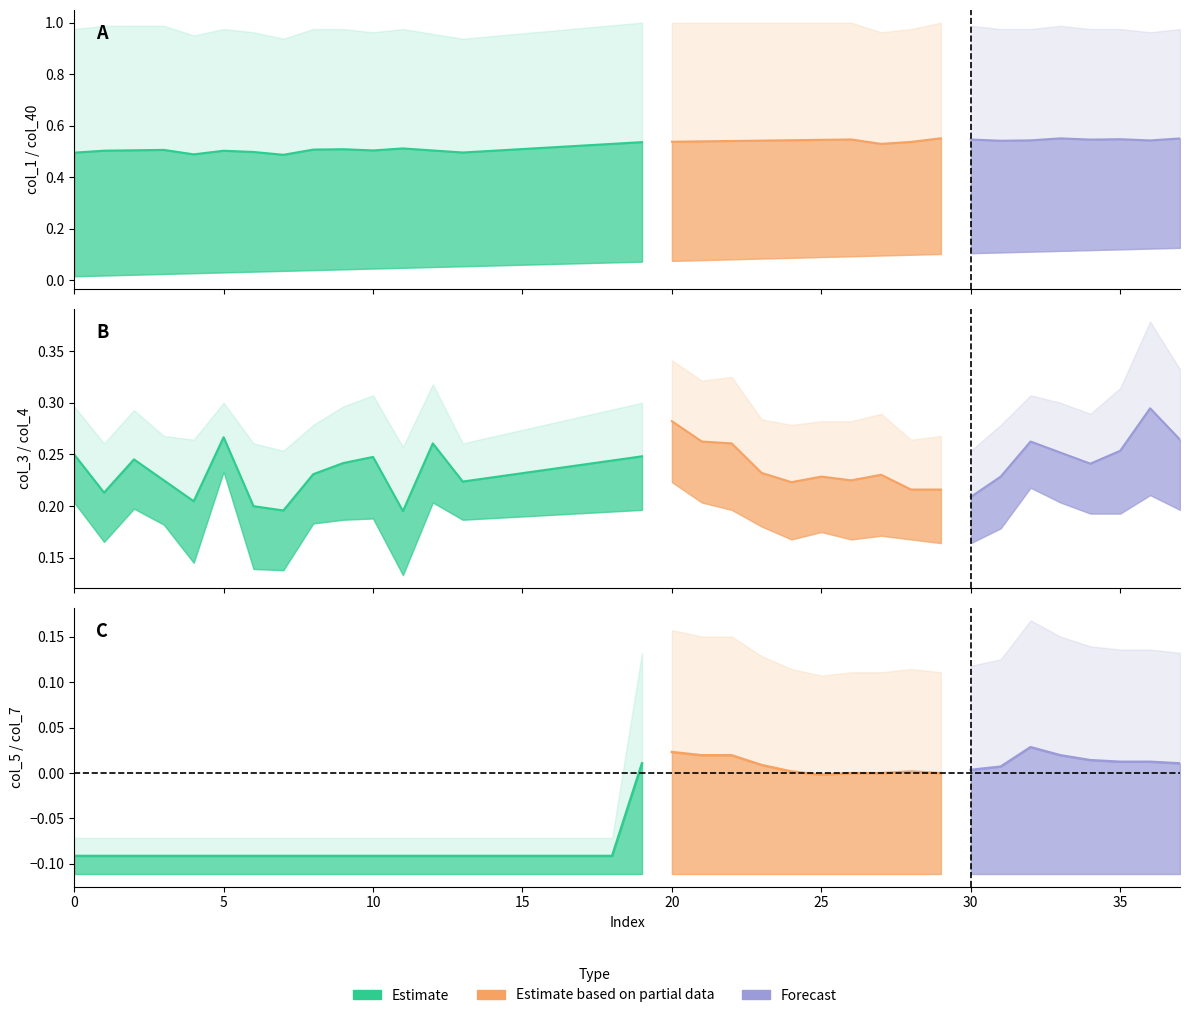

What is the maximum value for col_1?

1.0